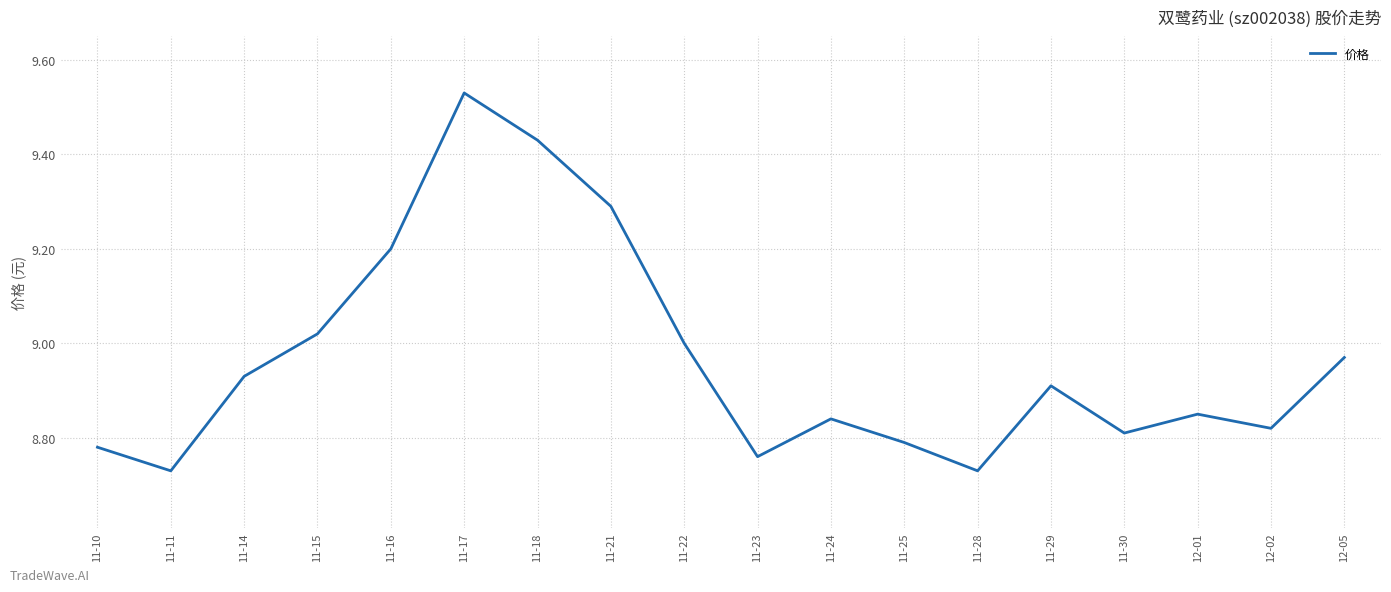

What position from the left is 11-16?

5